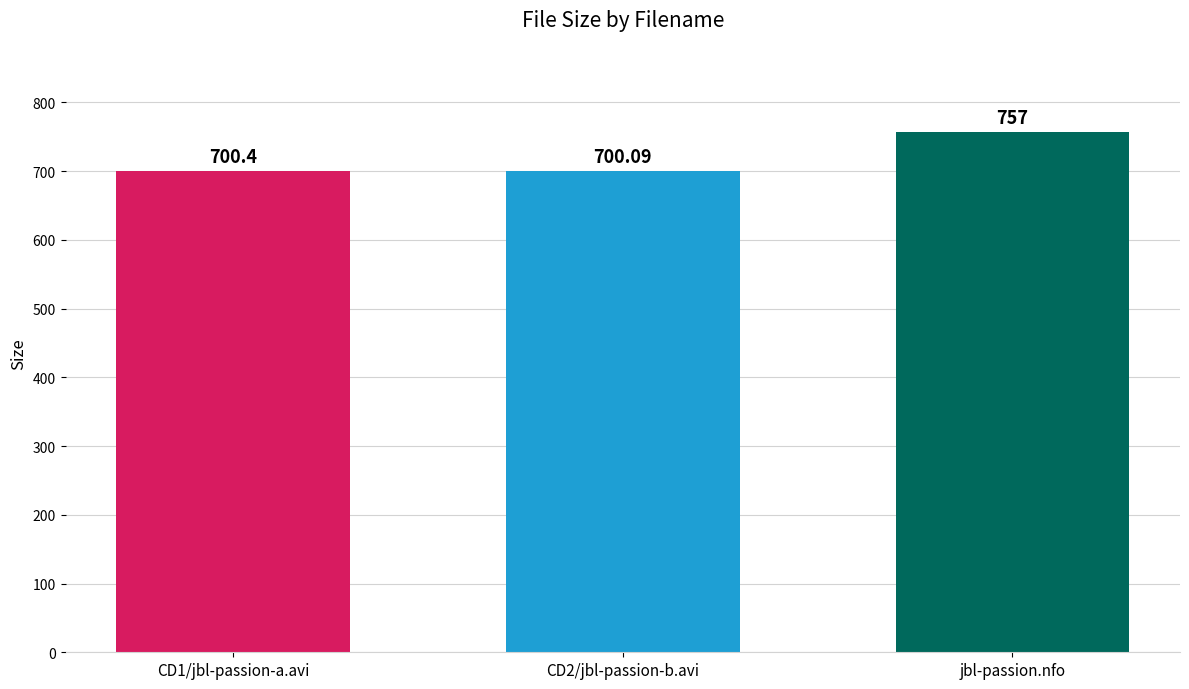

What is the sum of all values?

2157.5